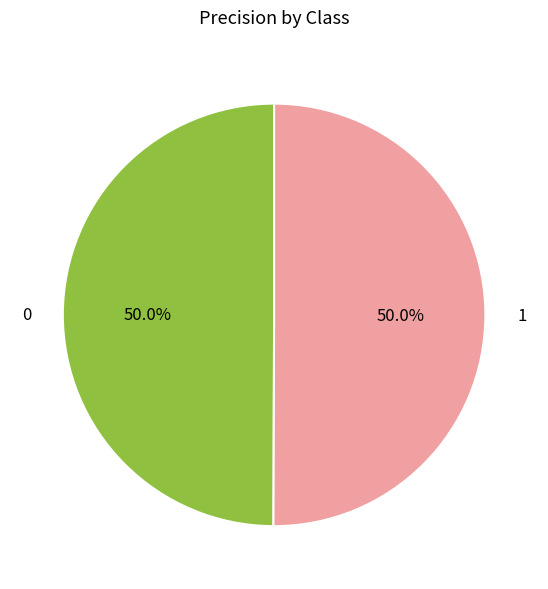

What percentage is NOT represented by 0?

50.0%